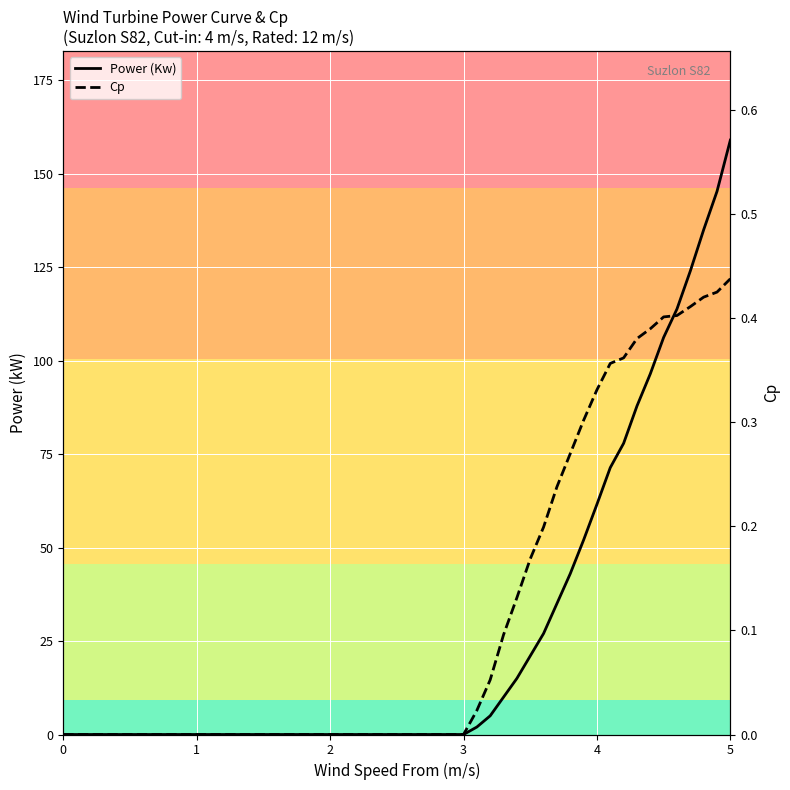

What are all the series names shown in the legend?

Power (Kw), Cp